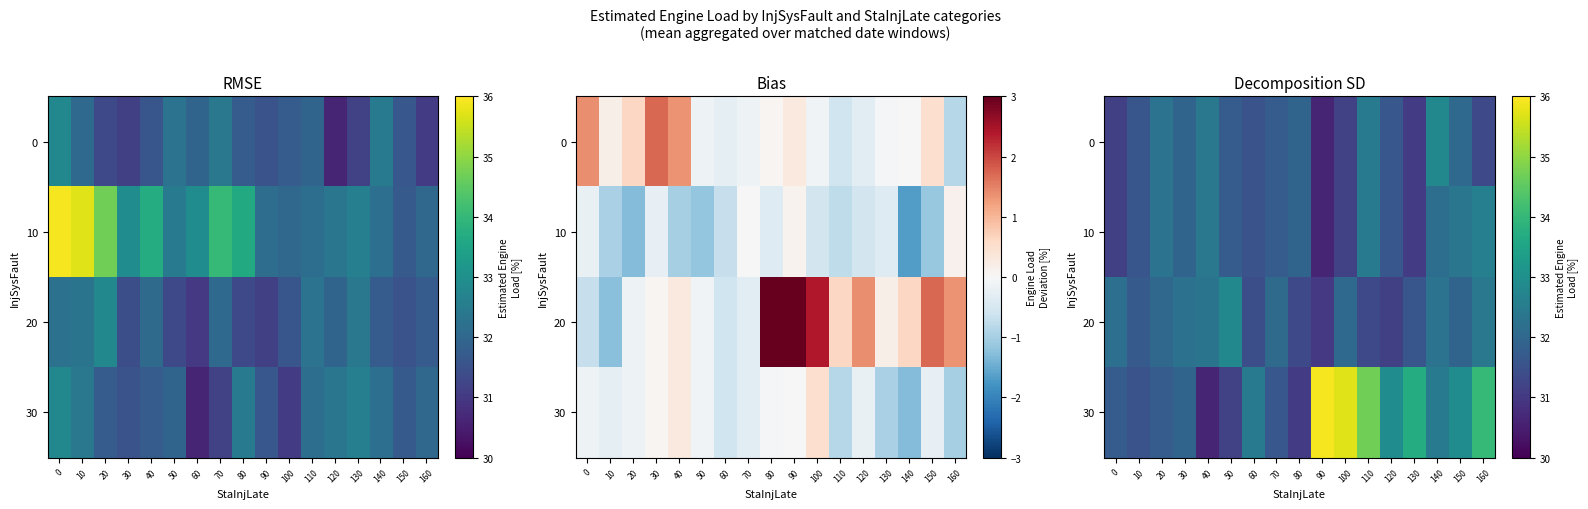

At which category is the sum across all series the highest?

110